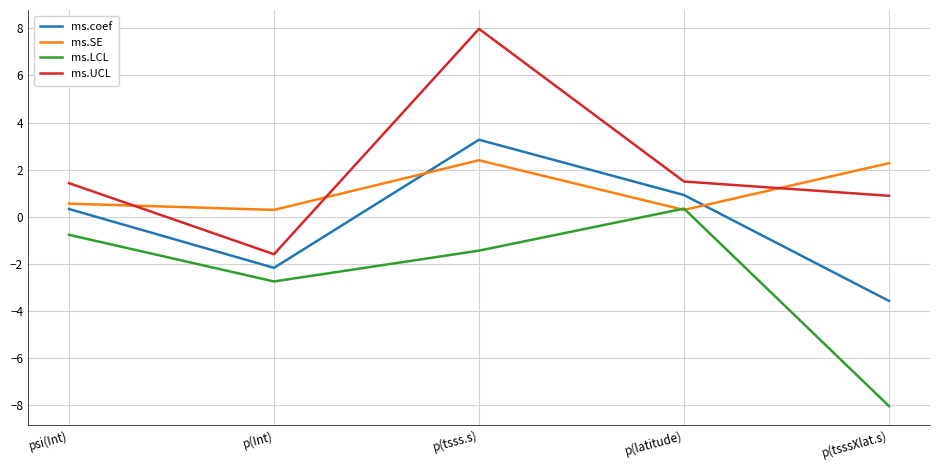

List the series in order of their overall mean, highest first.

ms.UCL, ms.SE, ms.coef, ms.LCL